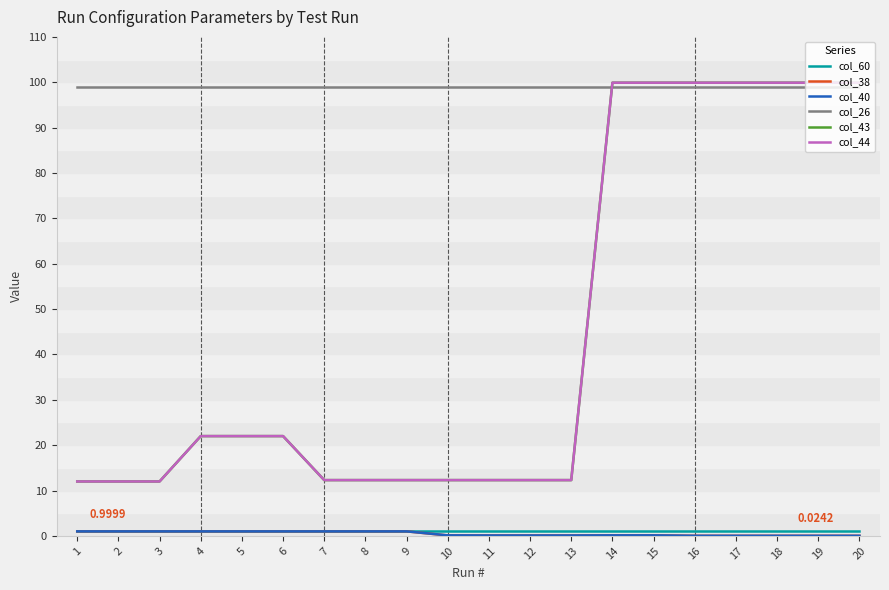

Reading left to right, transcribe all the data shown in this chart.

col_60: 1.0	1.0	1.0	1.0	1.0	1.0	1.0	1.0	1.0	1.0	1.0	1.0	1.0	1.0	1.0	1.0	1.0	1.0	1.0	1.0
col_38: 1.0	1.0	1.0	1.0	1.0	1.0	1.0	1.0	1.0	0.1	0.1	0.1	0.1	0.1	0.1	0.0	0.0	0.0	0.0	0.0
col_40: 1.0	1.0	1.0	1.0	1.0	1.0	1.0	1.0	1.0	0.1	0.1	0.1	0.1	0.1	0.1	0.0	0.0	0.0	0.0	0.0
col_26: 99.0	99.0	99.0	99.0	99.0	99.0	99.0	99.0	99.0	99.0	99.0	99.0	99.0	99.0	99.0	99.0	99.0	99.0	99.0	99.0
col_43: 12.0	12.0	12.0	22.0	22.0	22.0	12.3	12.3	12.3	12.3	12.3	12.3	12.3	99.9	99.9	99.9	99.9	99.9	99.9	99.9
col_44: 12.0	12.0	12.0	22.0	22.0	22.0	12.3	12.3	12.3	12.3	12.3	12.3	12.3	99.9	99.9	99.9	99.9	99.9	99.9	99.9